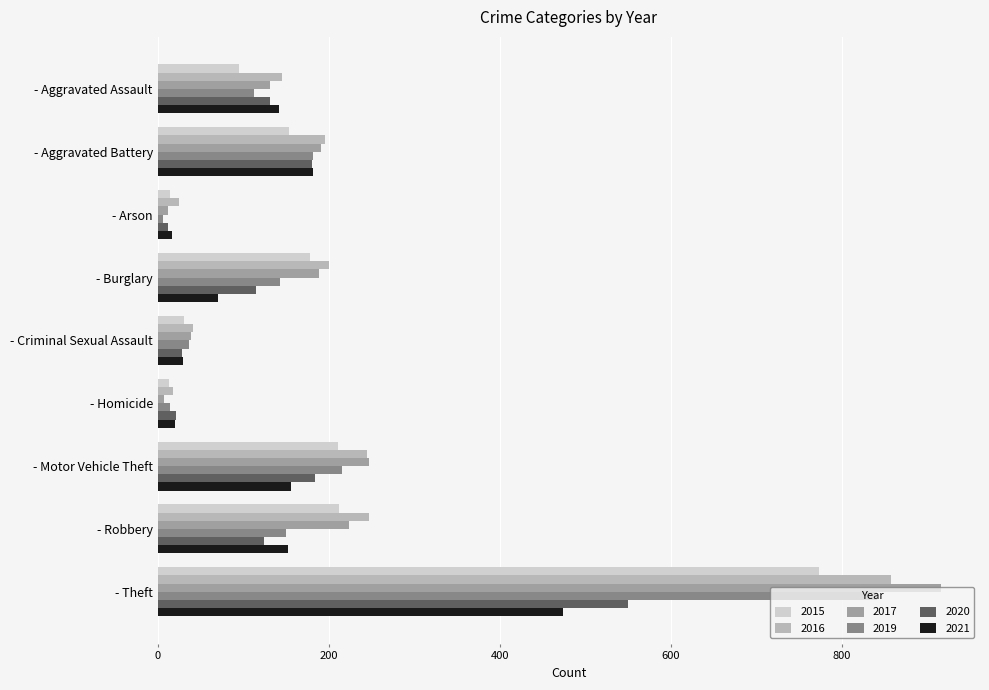

Which series has the widest spread of values?

2017